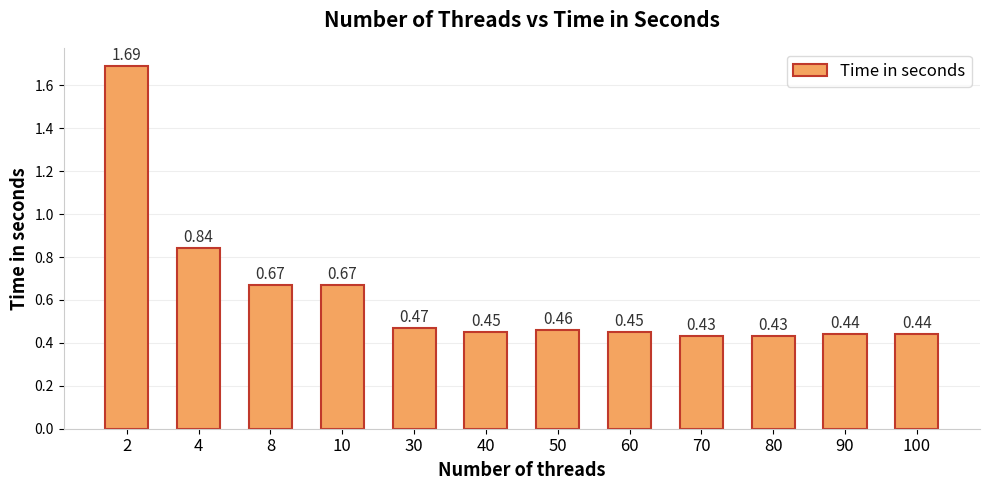

Count the values in the range 0 to 1.

11